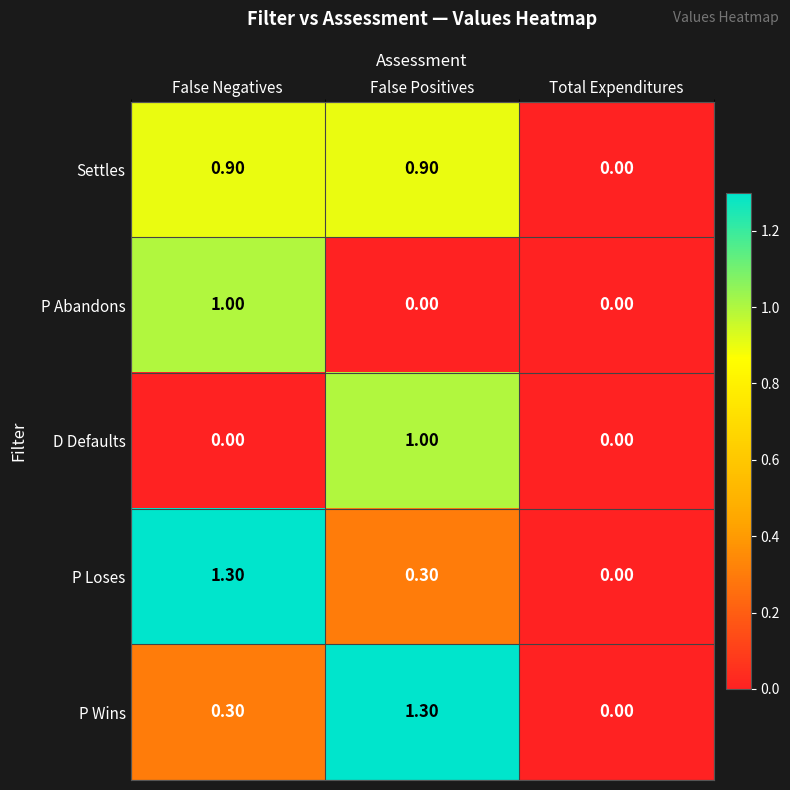

Between False Negatives and Total Expenditures, which series saw the biggest shift?

P Loses